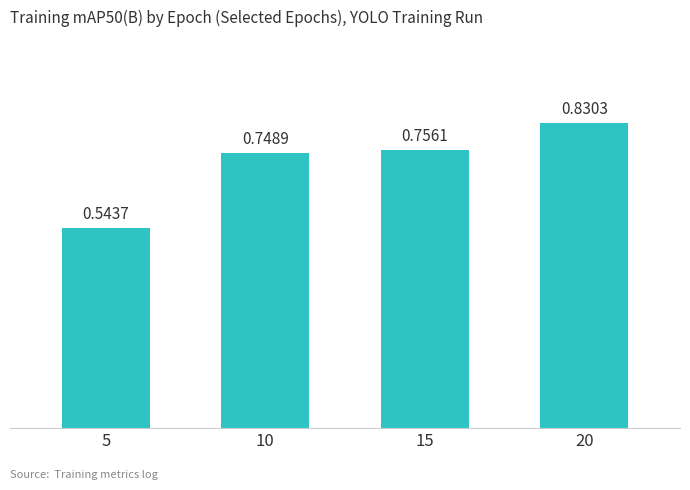

Which category has the lowest value across all series?

5